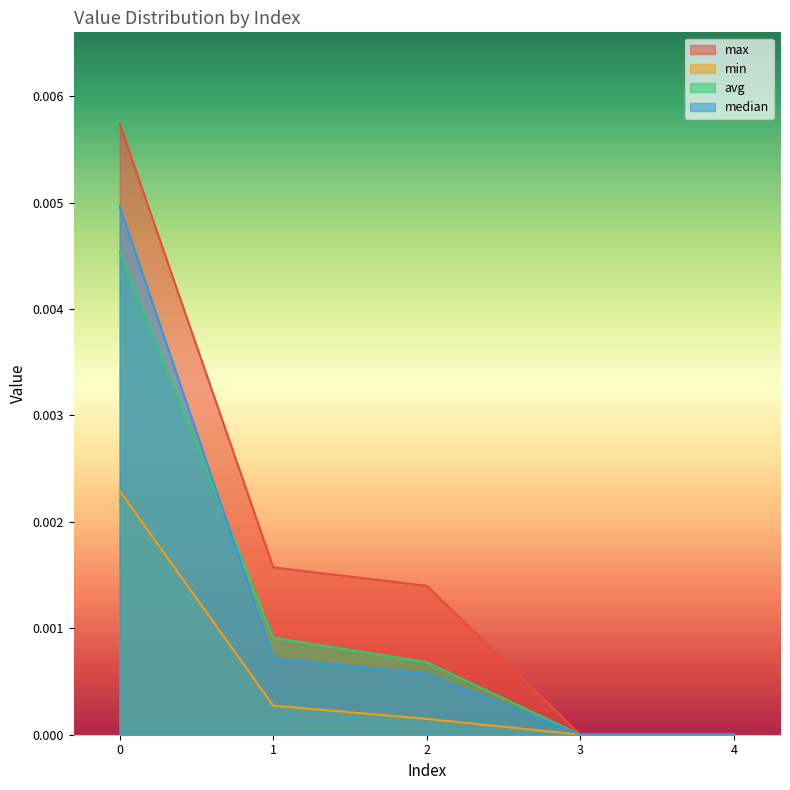

Is the value of min at 4 greater than the value of max at 2?

No